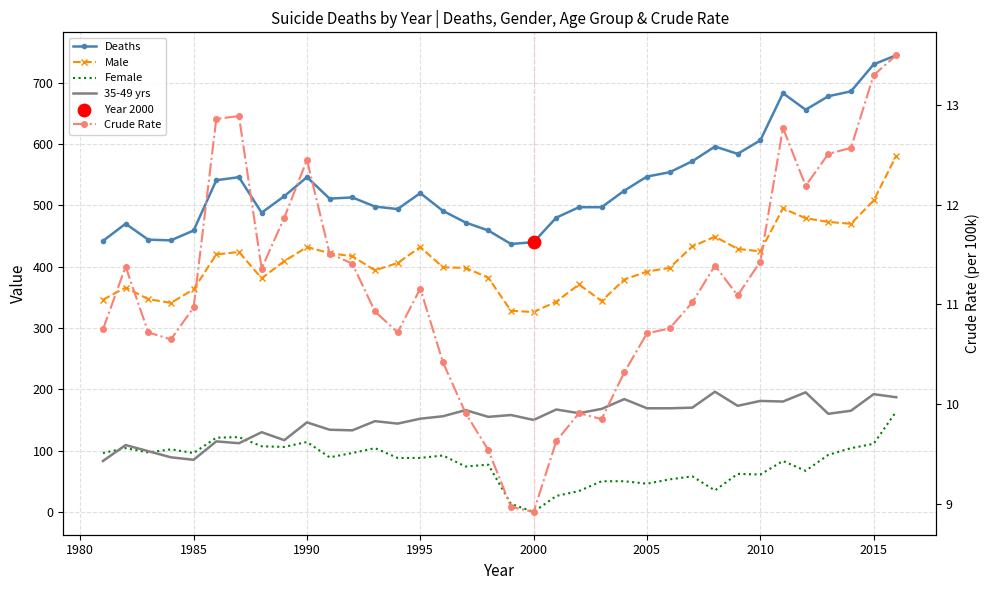

Which series contains the highest Y value?

Deaths